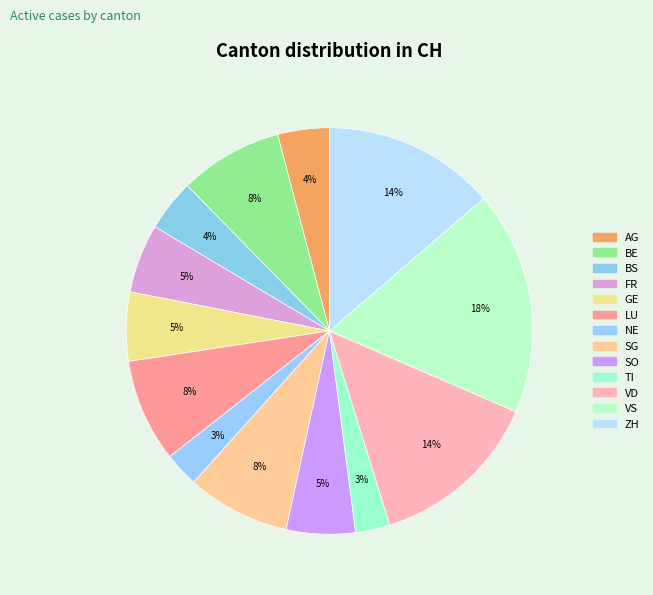

Between SO and TI, which is larger?

SO